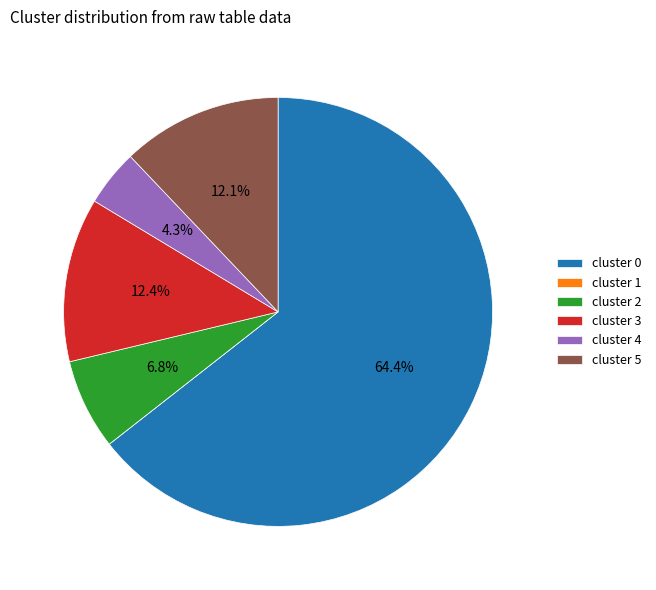

What percentage do cluster 2 and cluster 3 together represent?

19.2%